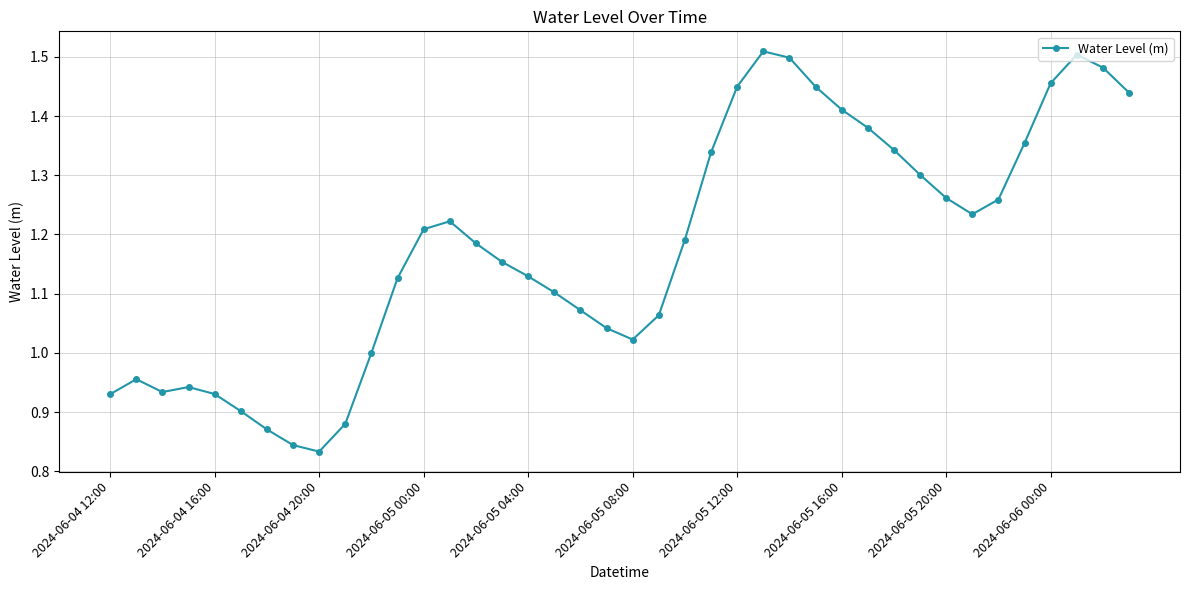

What is the sum of all values?

47.2